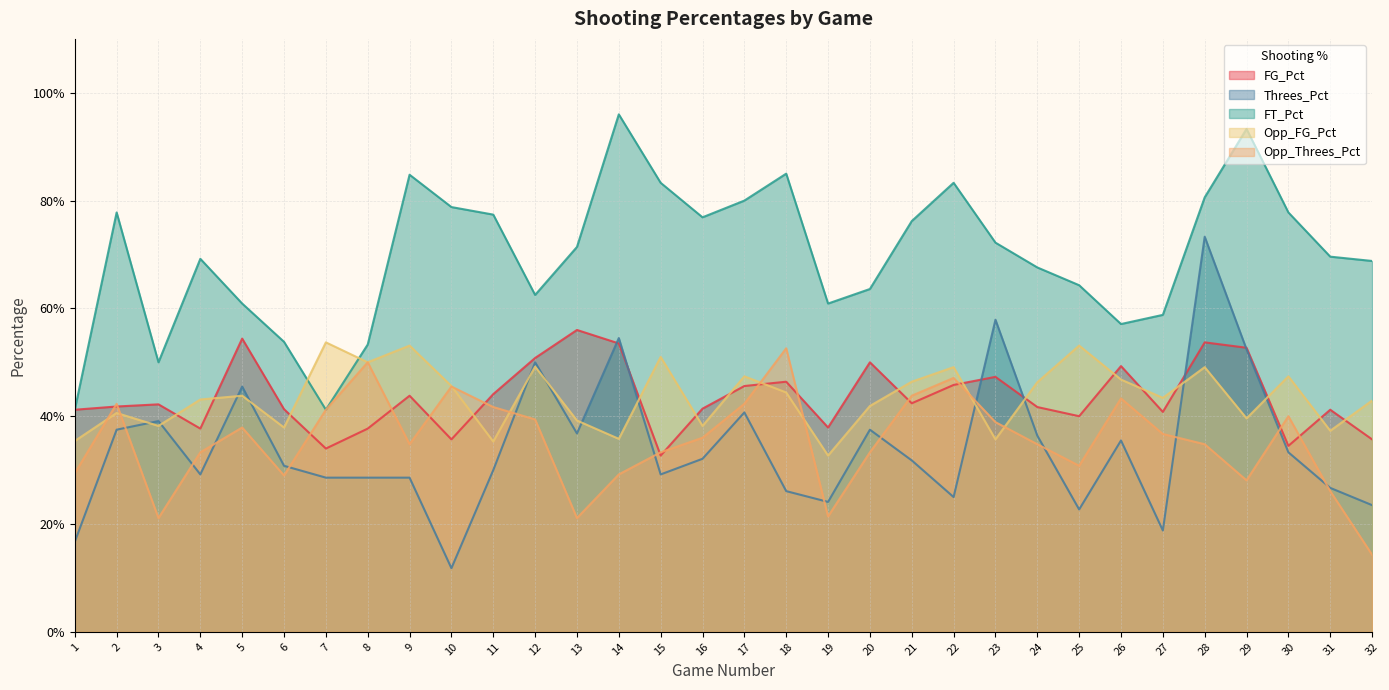

Between which two adjacent categories do FG_Pct and Threes_Pct first intersect?

13 and 14